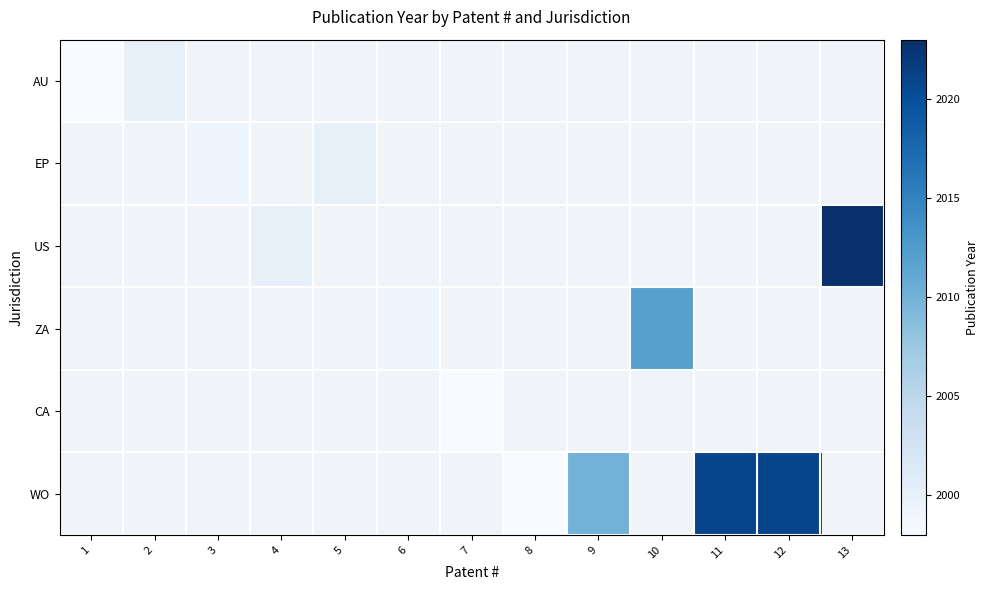

Count the number of categories in the chart.

13